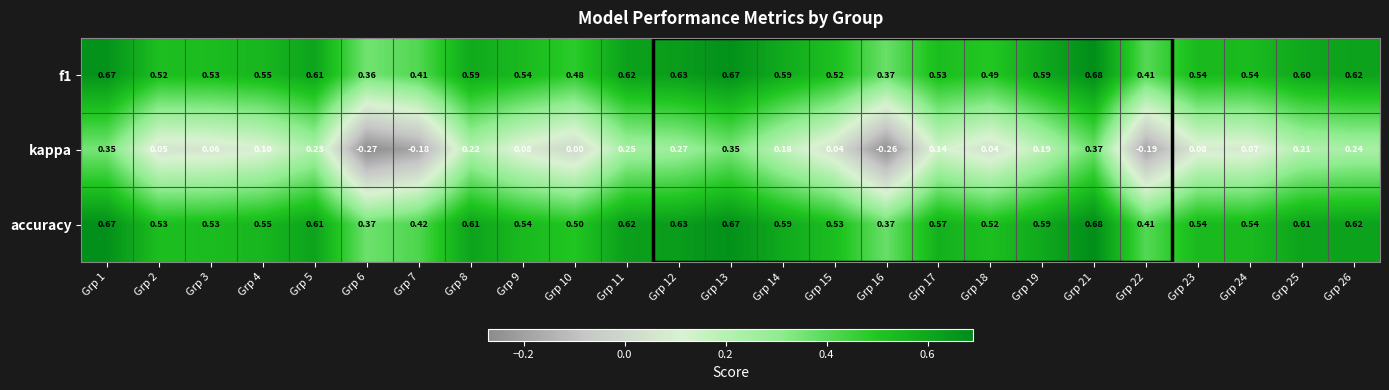

What is the sum of the f1 values at Grp 6 and Grp 12?

1.0